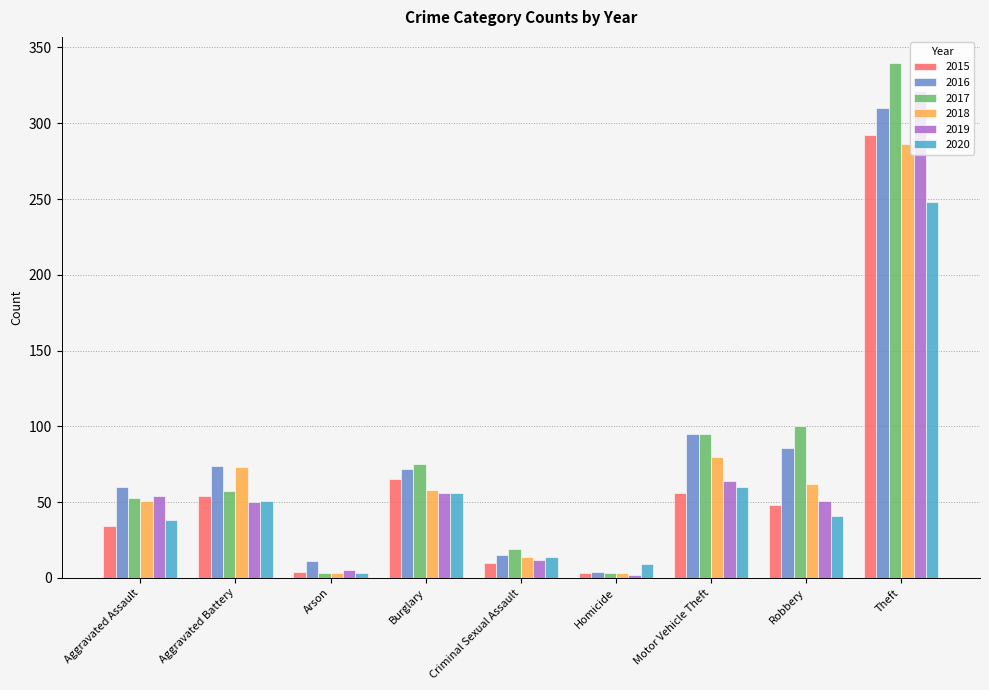

Which series has the widest spread of values?

2017